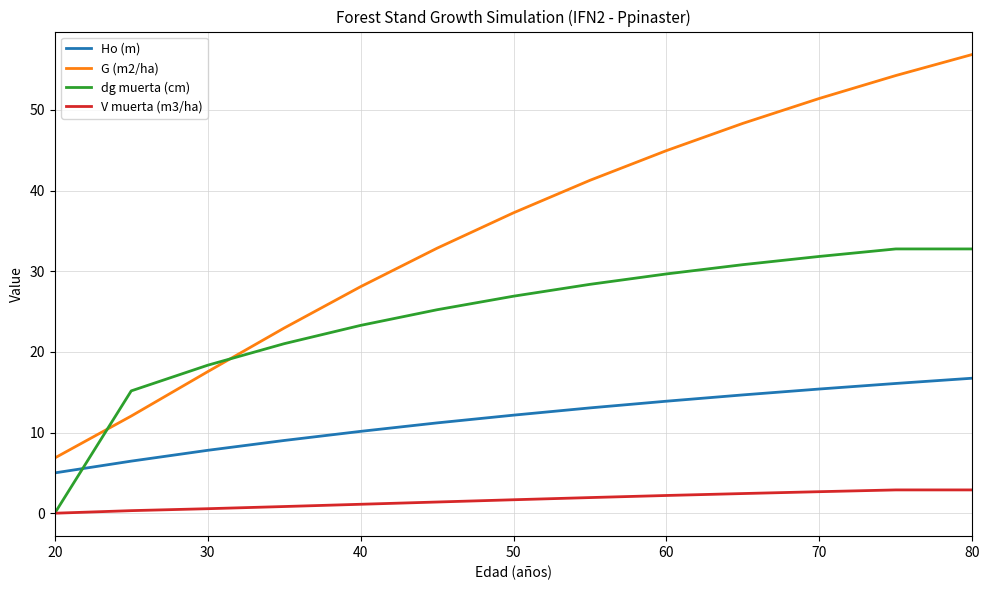

What are all the series names shown in the legend?

Ho (m), G (m2/ha), dg muerta (cm), V muerta (m3/ha)